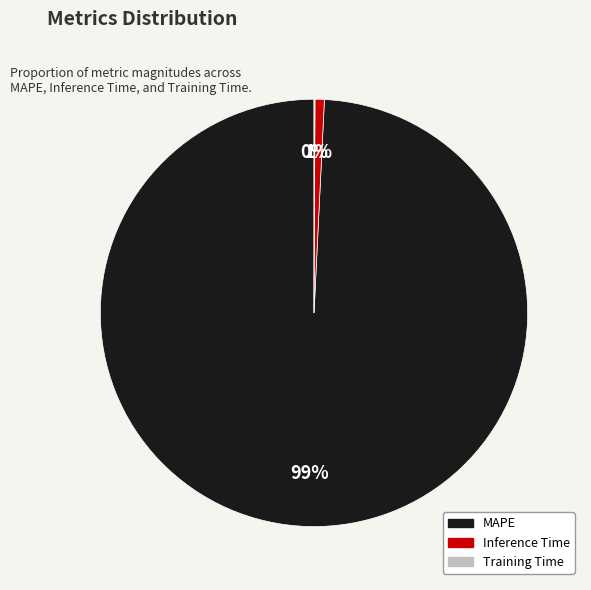

Does Inference Time represent more than half of the total?

No